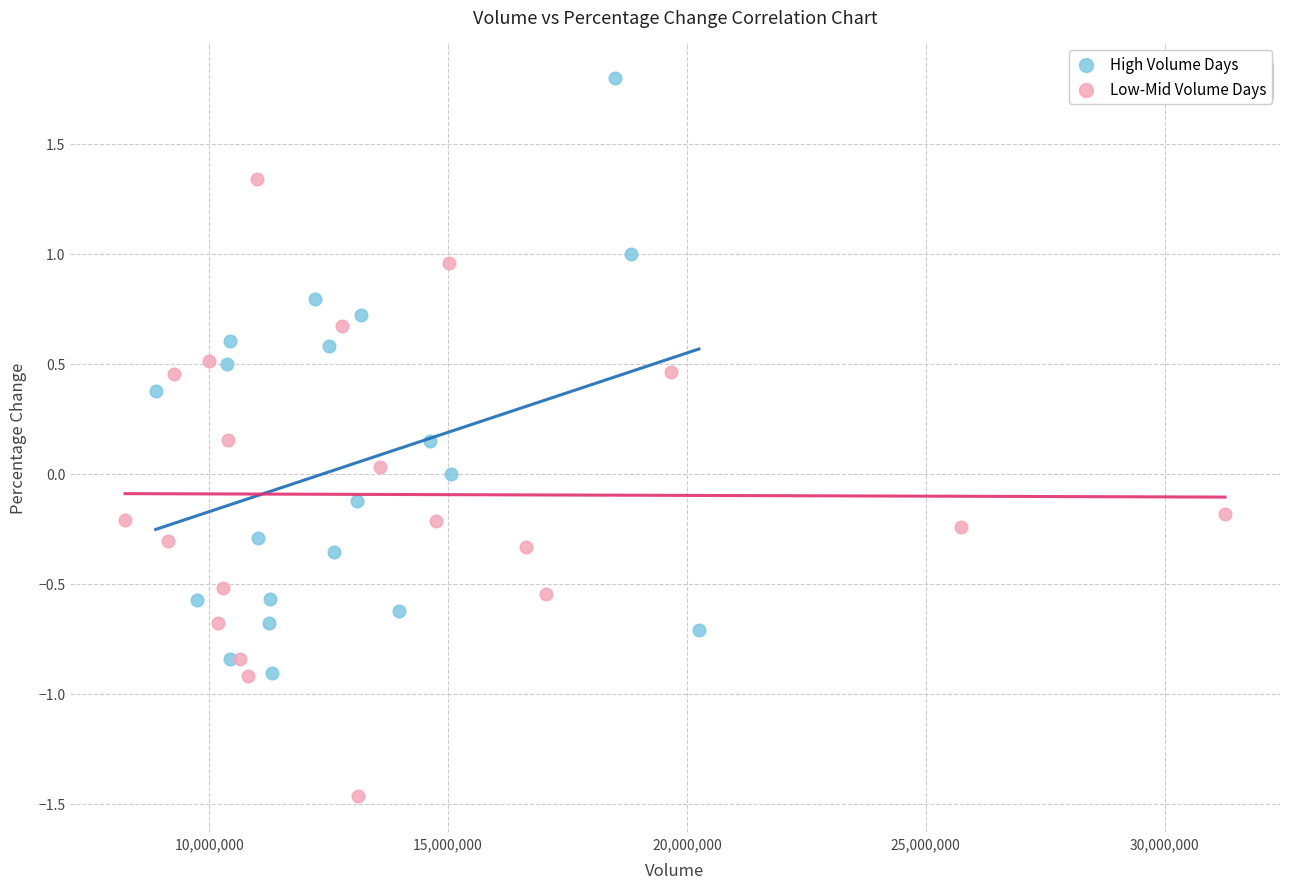

Which series contains the highest Y value?

High Volume Days